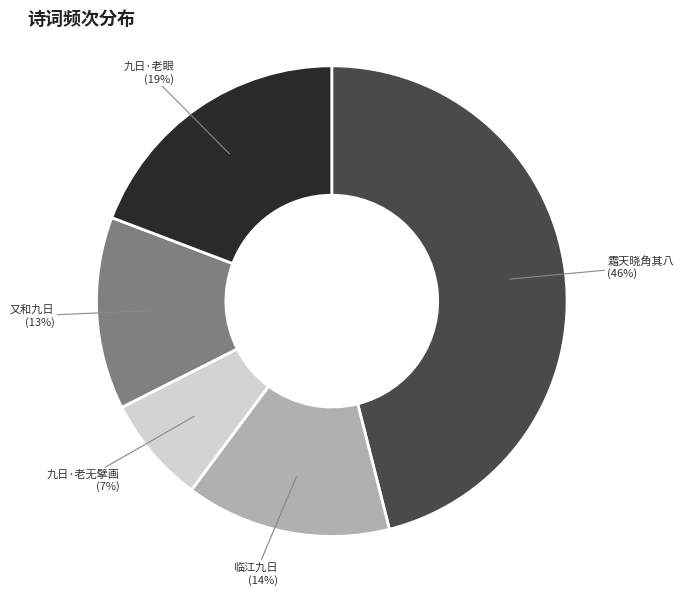

The 九日·老无擘画 slice represents 7% of the pie. True or false?

True